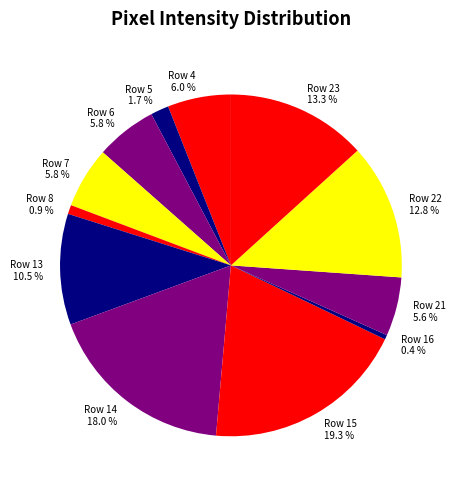

To the nearest percent, what portion does Row 7 represent?

6%